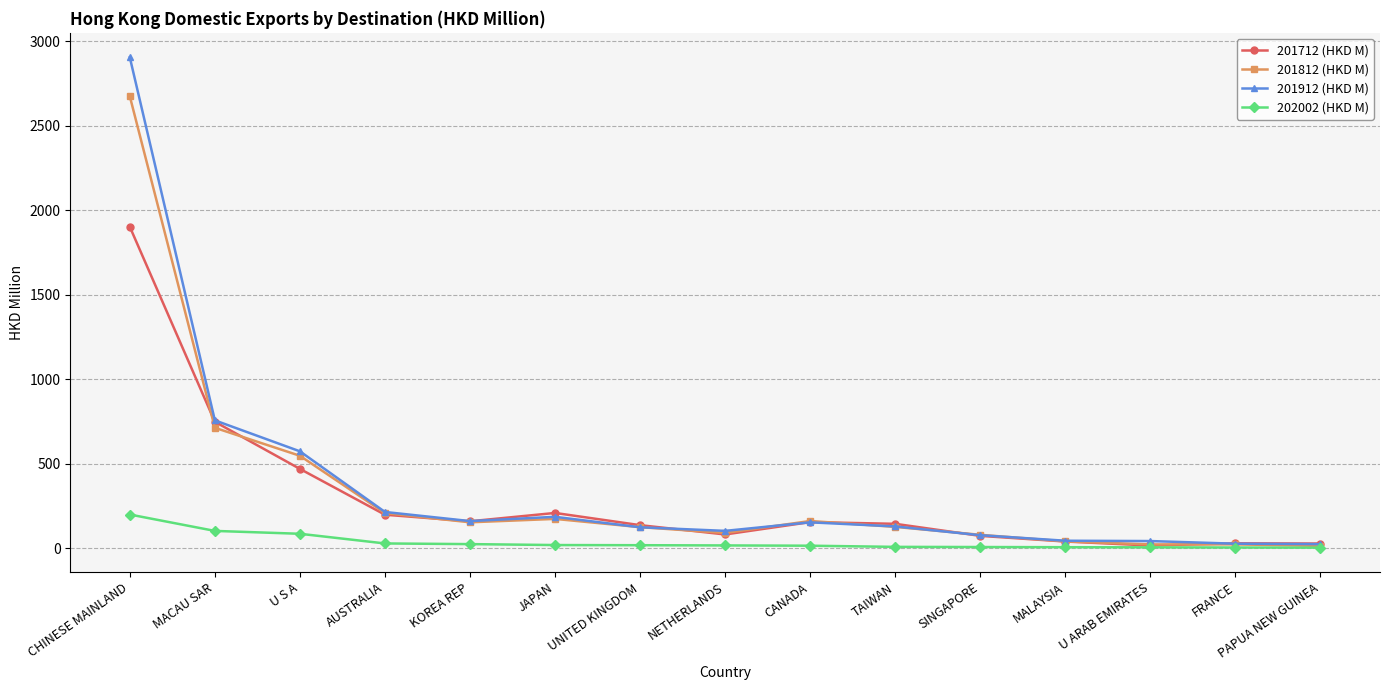

What is the total value across all series at PAPUA NEW GUINEA?

65.7